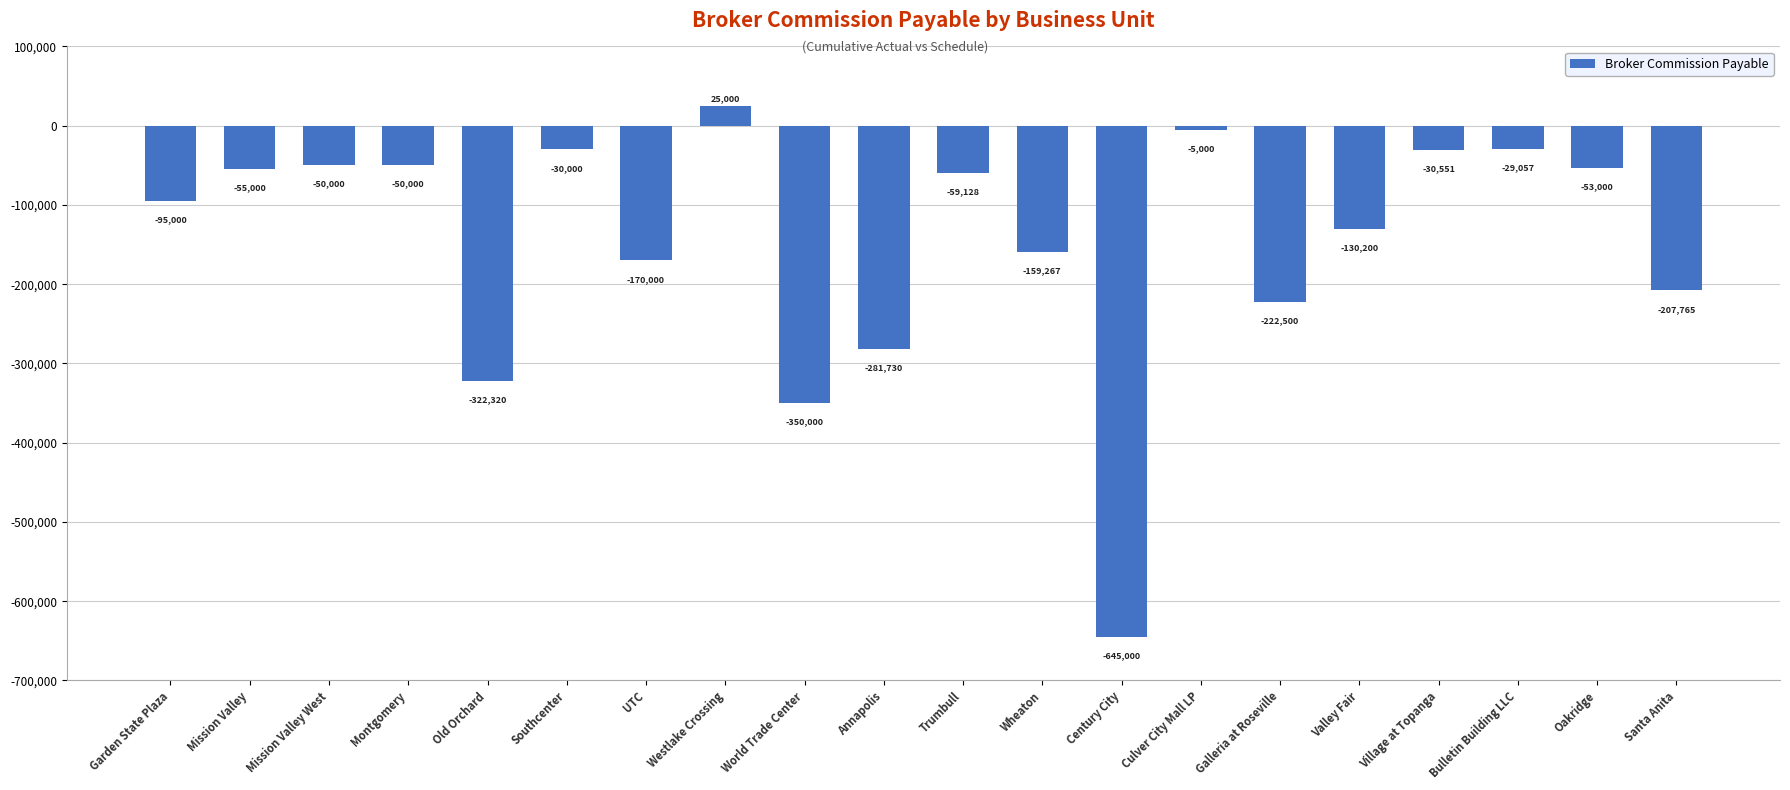

What is the change in value from Mission Valley to UTC?

-115000.0